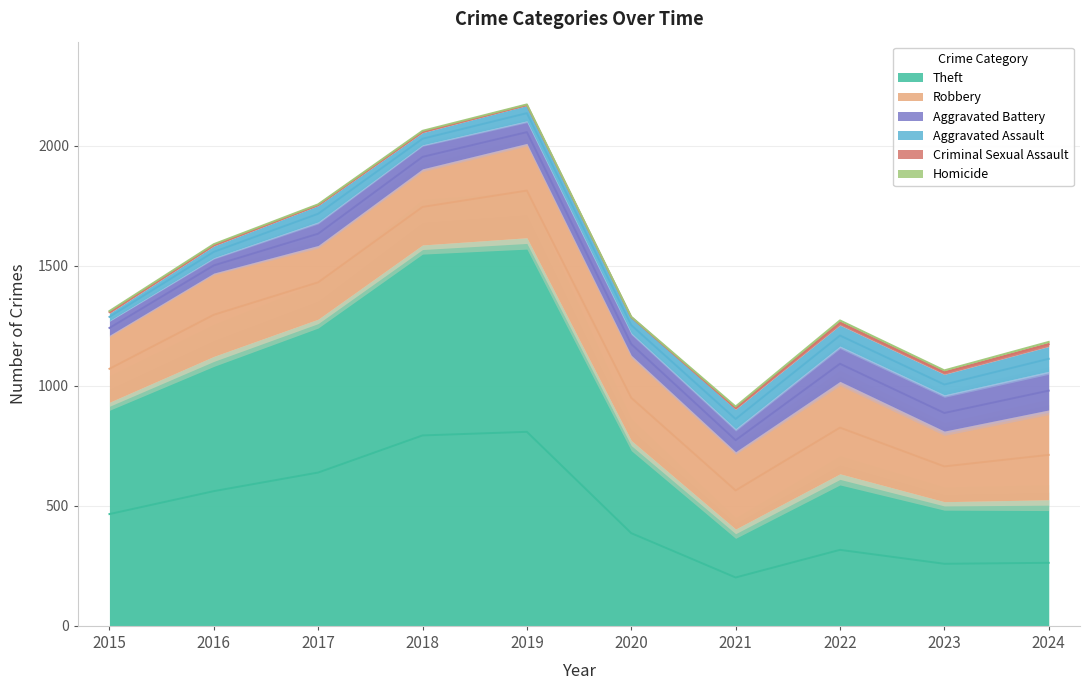

What is the sum of all Theft values?

9382